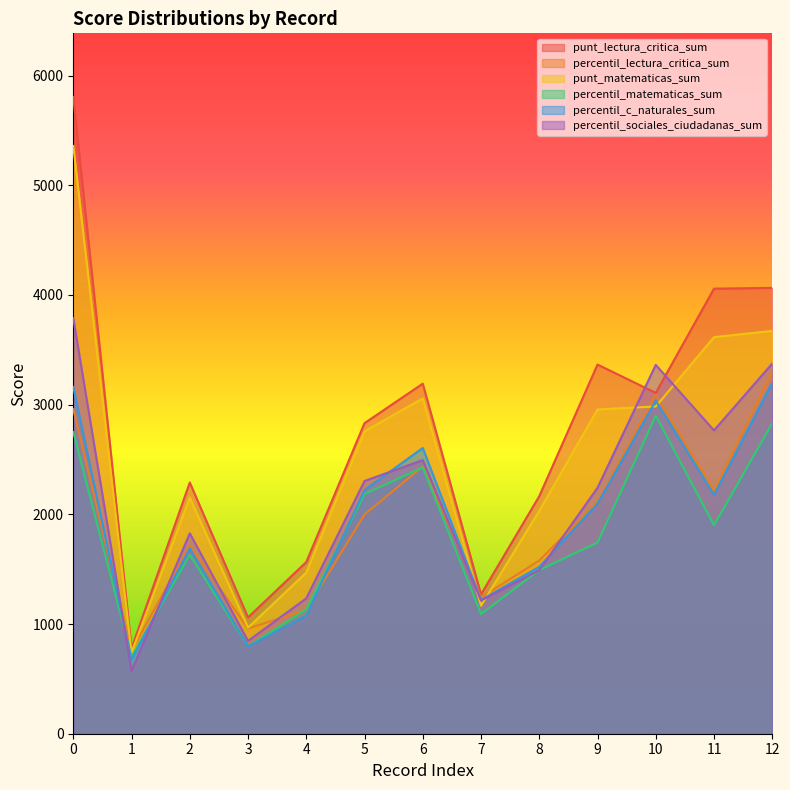

Between which two adjacent categories do percentil_lectura_critica_sum and percentil_c_naturales_sum first intersect?

0 and 1